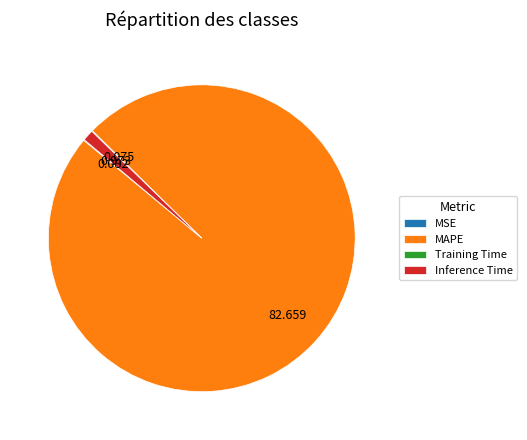

What is the largest slice in the pie chart?

MAPE